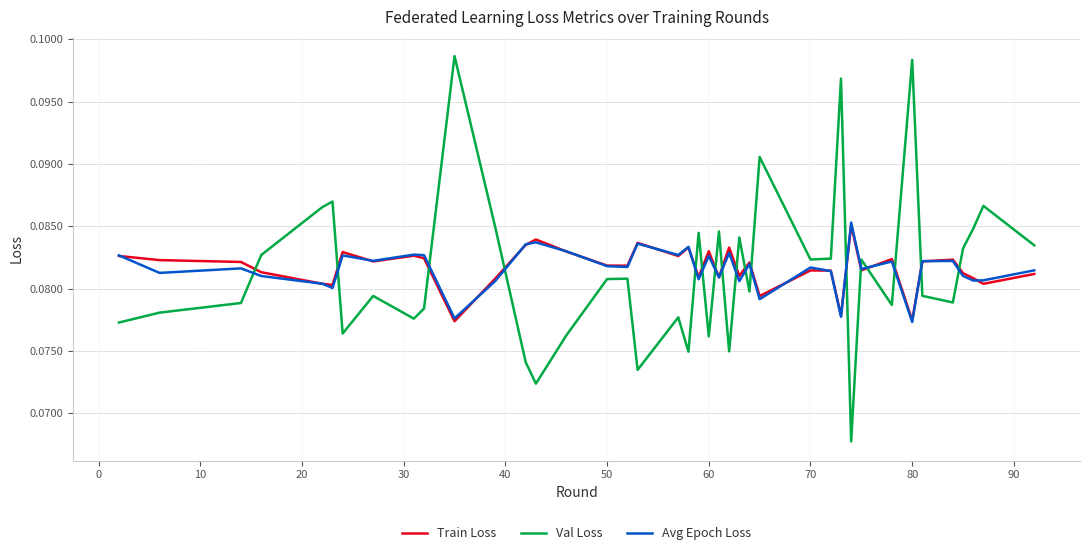

In Train Loss, how many points are lower than both neighbors (excluding endpoints)?

13